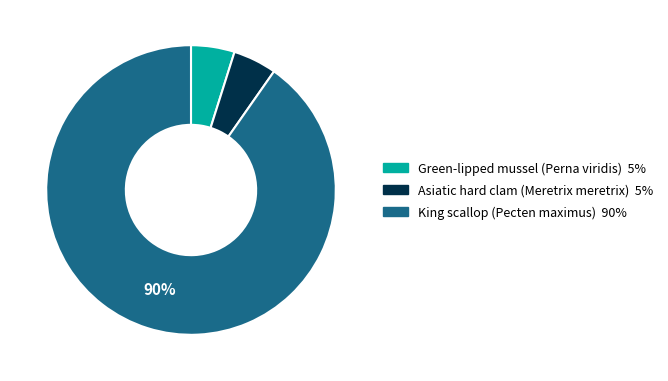

What is the ratio of the value at Green-lipped mussel (Perna viridis) to the value at Asiatic hard clam (Meretrix meretrix)?

1.0